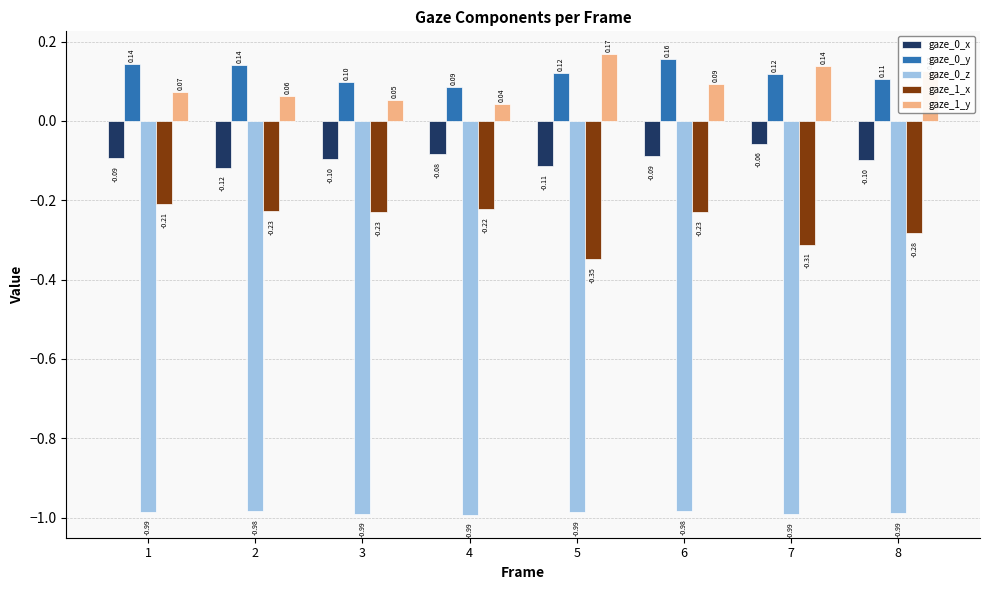

True or false: gaze_1_y has a value of 0.2 at 6.

False